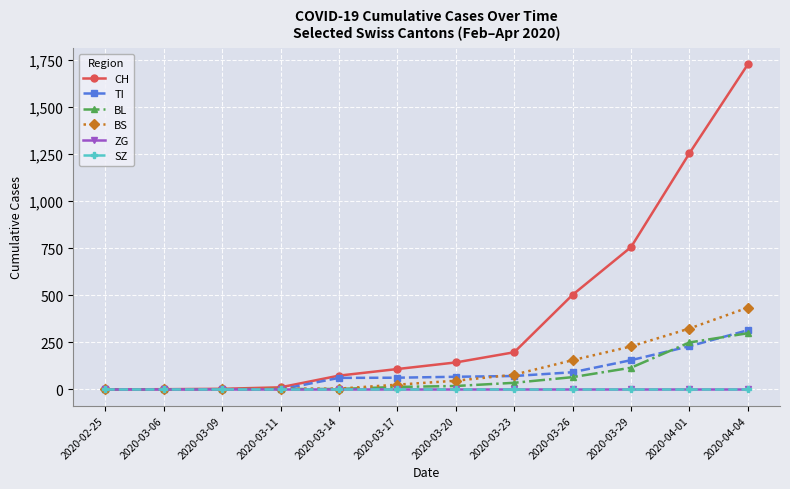

Count the number of data series in this chart.

6